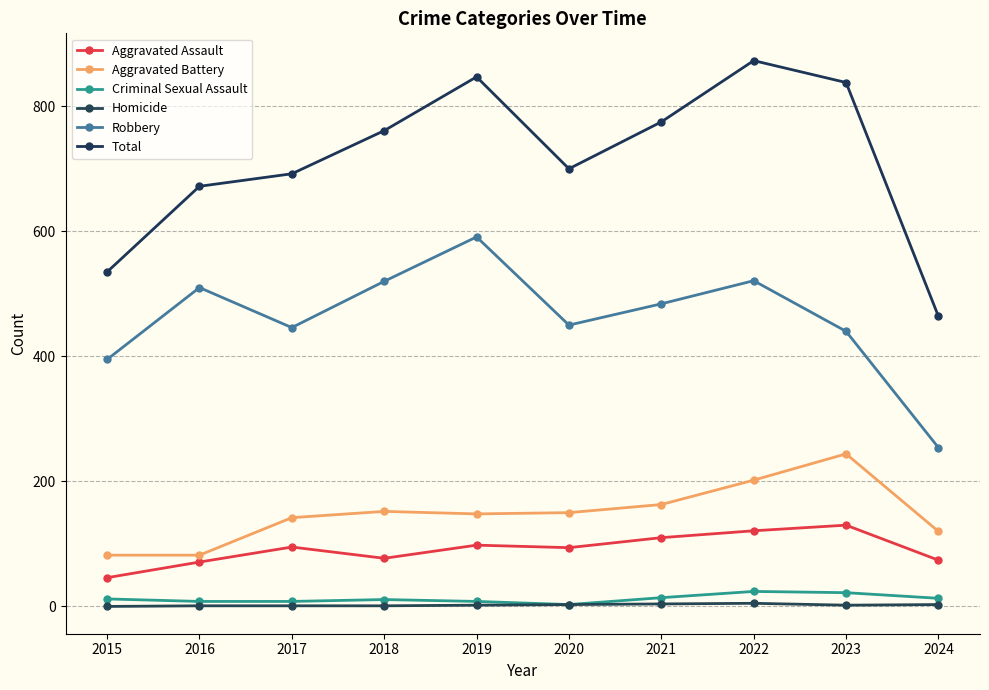

How many lines are shown in the chart?

6